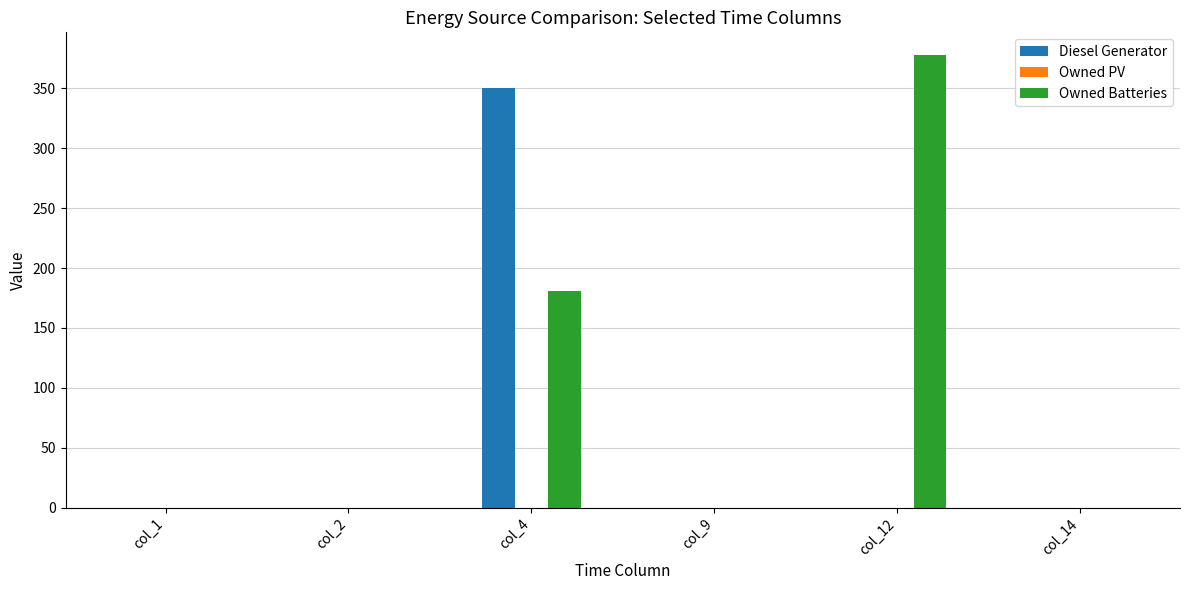

Which category has the highest value across all series?

col_12